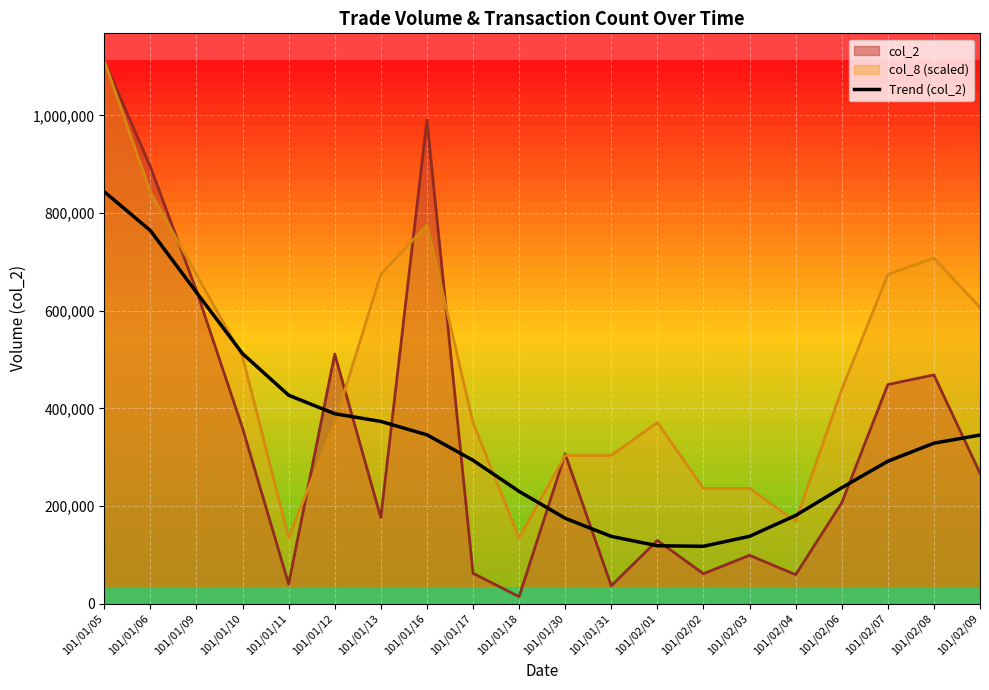

What is the maximum value for Trend (col_2)?

843709.3